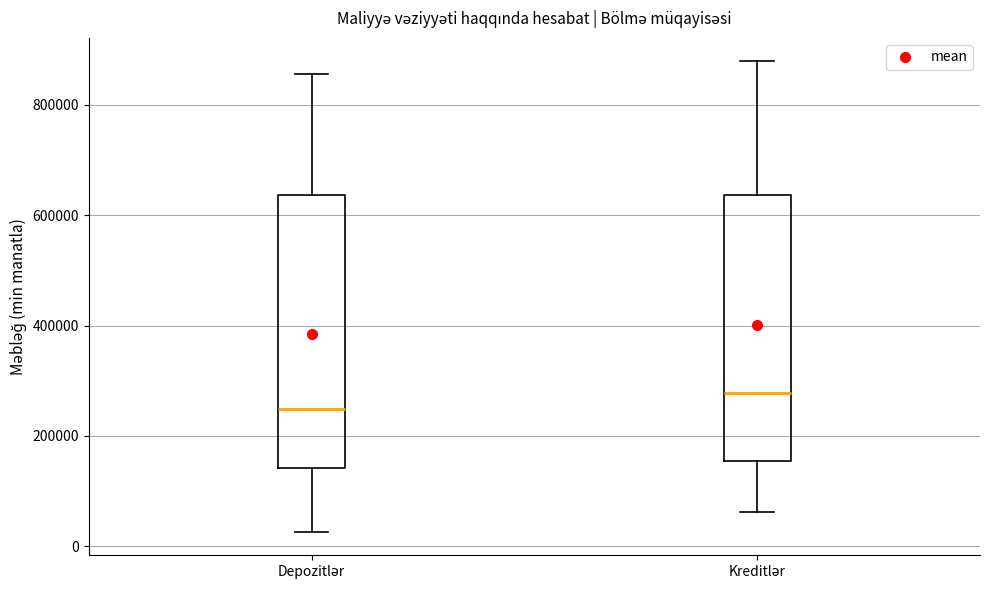

Which box's median line is the lowest?

Depozitlər